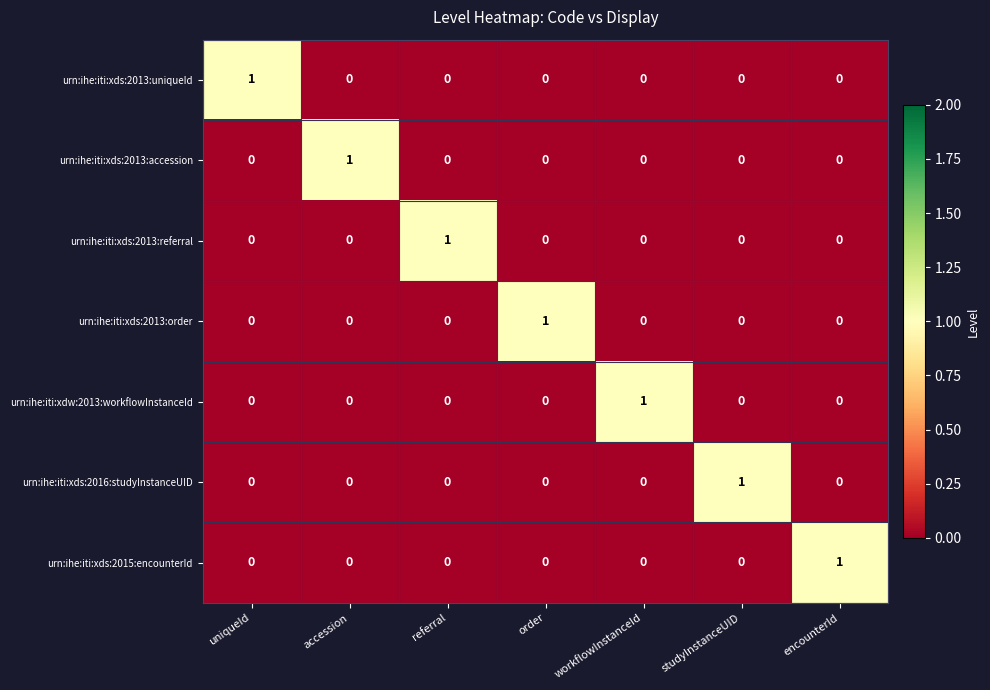

Count the urn:ihe:iti:xds:2013:uniqueId values in the range 0 to 1.

7